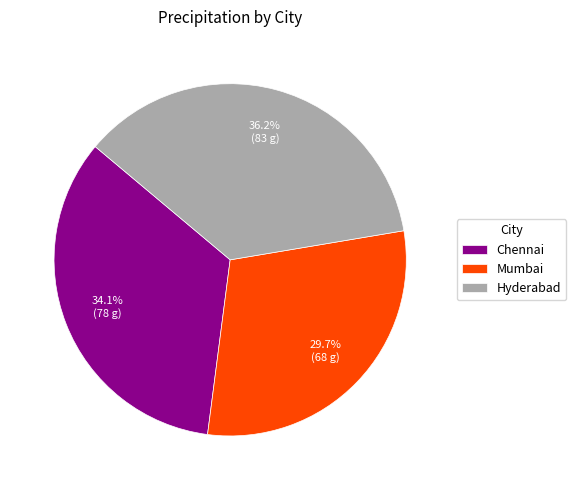

Approximately how many times larger is the value at Hyderabad compared to Chennai?

1.1